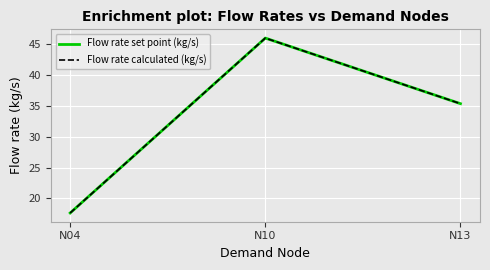

What is the value of the Flow rate set point (kg/s) point at the 2nd from the left?

45.9